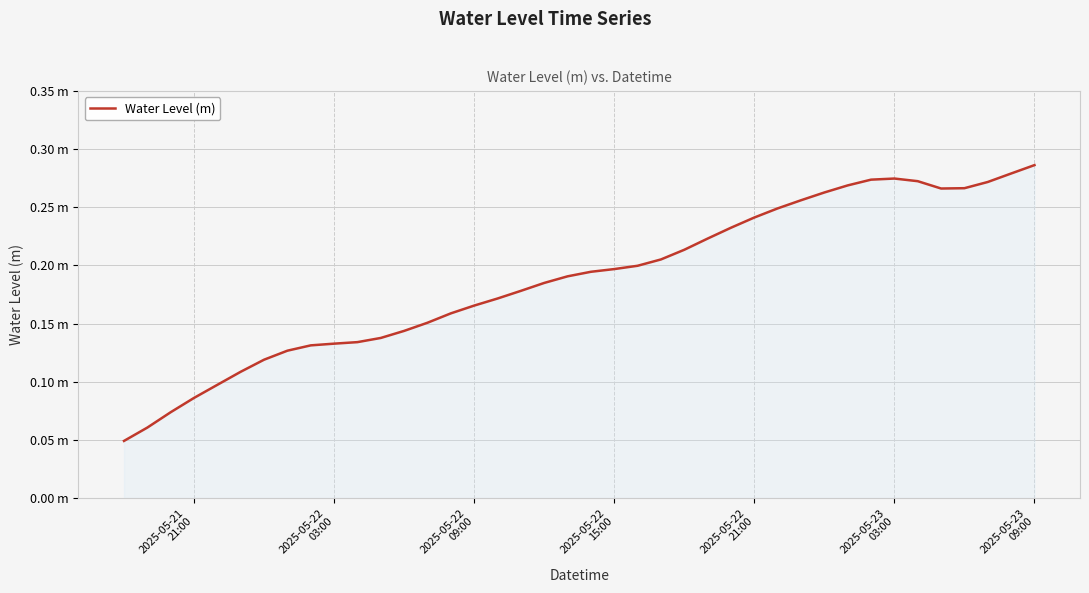

Which category has the highest value across all series?

2025-05-23
09:00